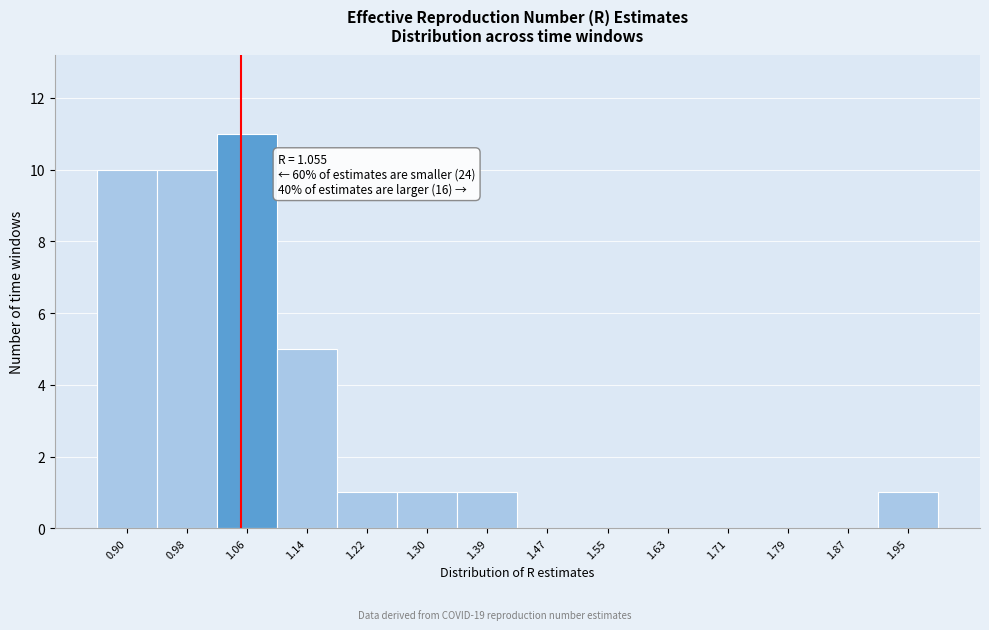

Which range on the x-axis has the tallest bar?

1.02 to 1.10